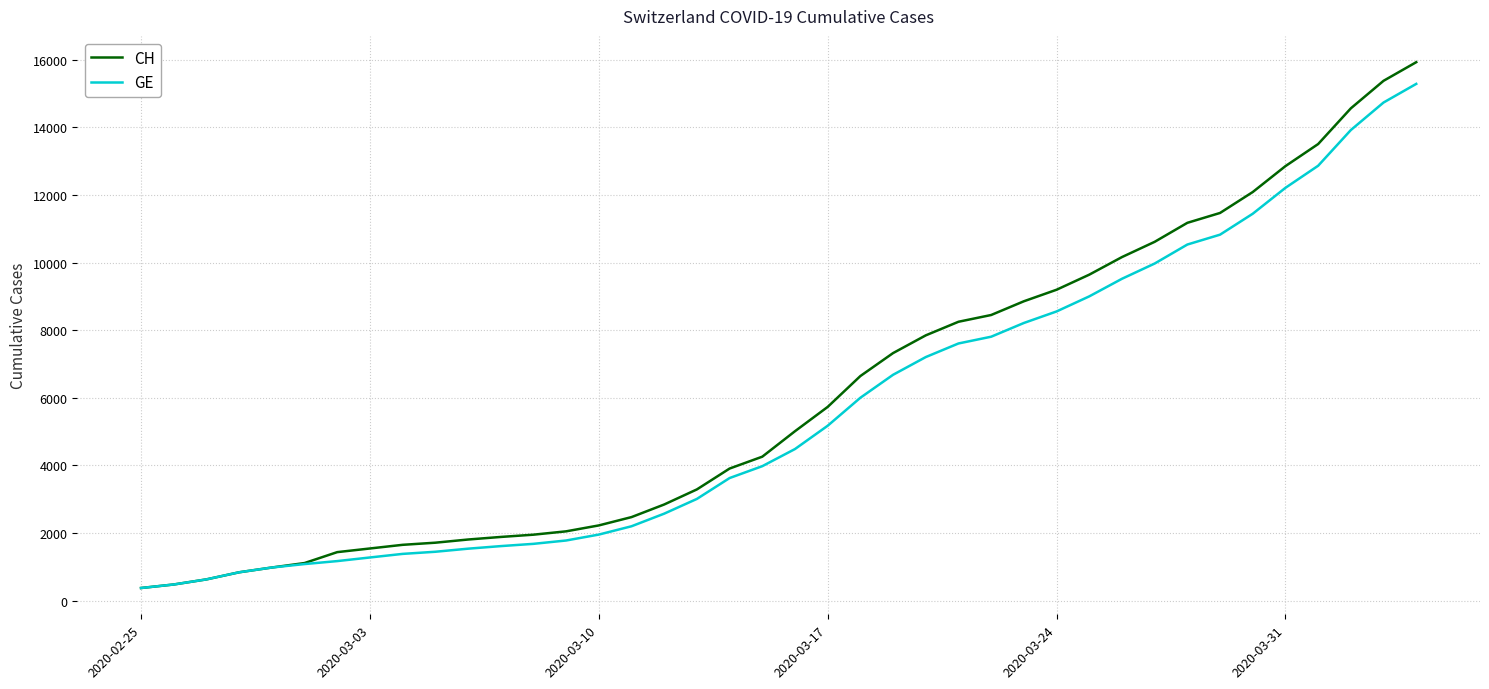

What is the minimum value shown in the chart?

375